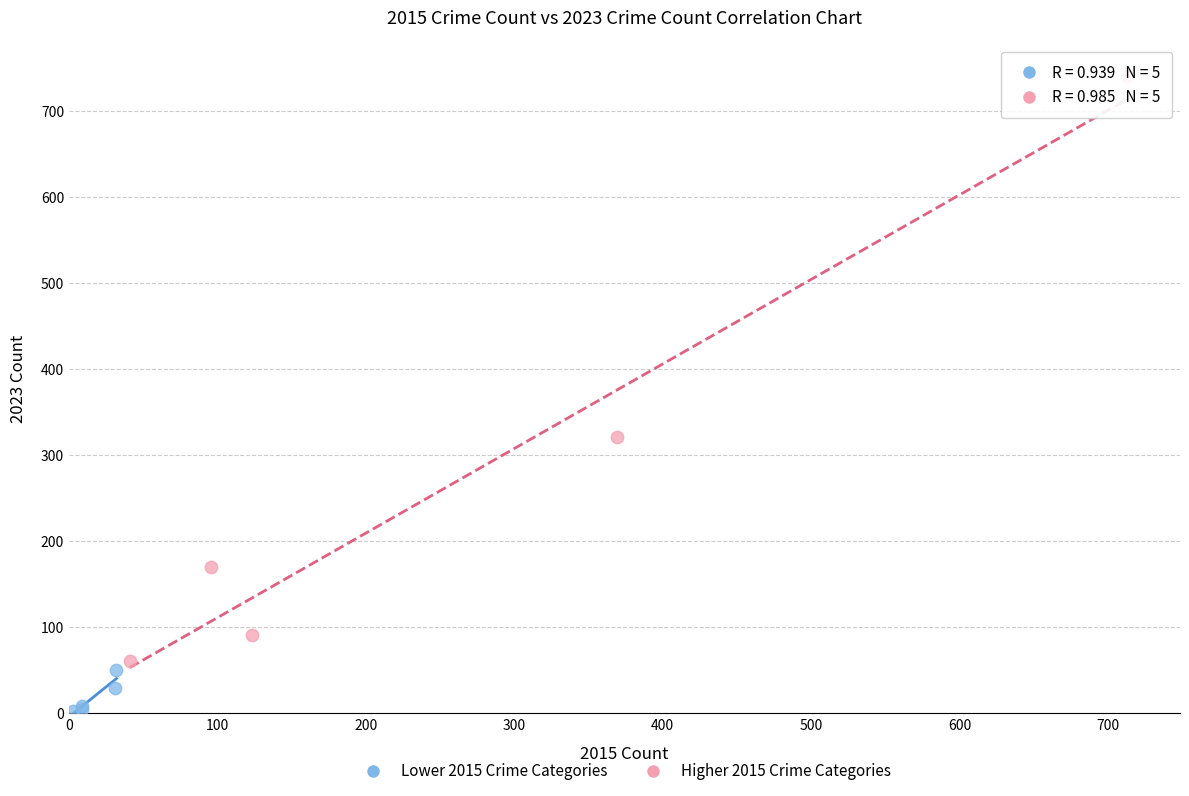

Which series reaches the maximum Y coordinate?

Higher 2015 Crime Categories